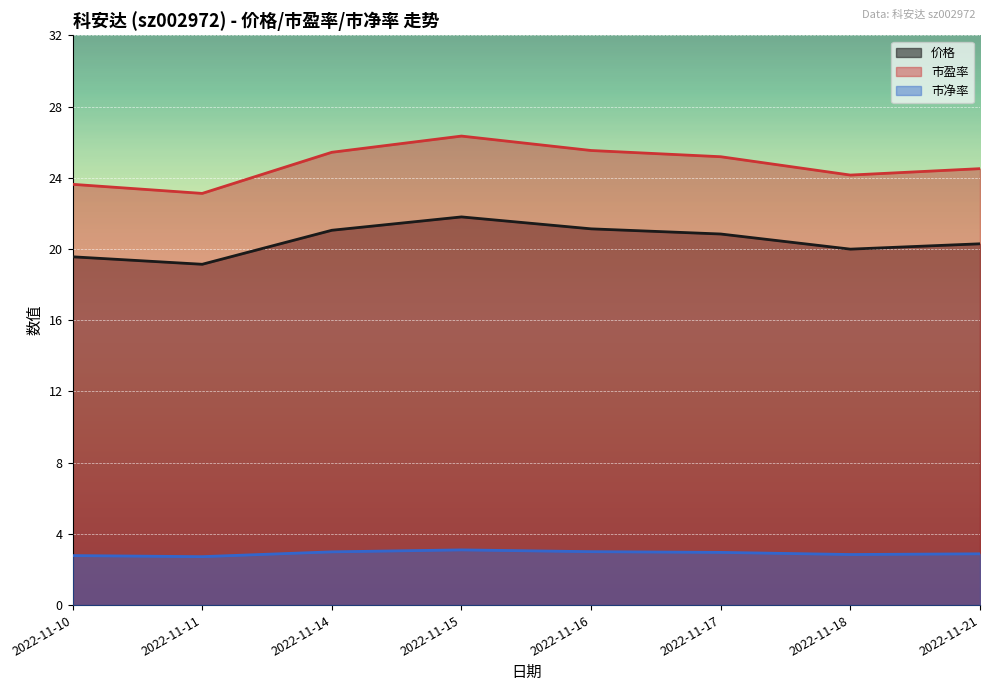

Reading right to left, transcribe all the data shown in this chart.

价格: 20.3	20.0	20.8	21.1	21.8	21.1	19.1	19.6
市盈率: 24.5	24.1	25.2	25.5	26.3	25.4	23.1	23.6
市净率: 2.9	2.8	3.0	3.0	3.1	3.0	2.7	2.8